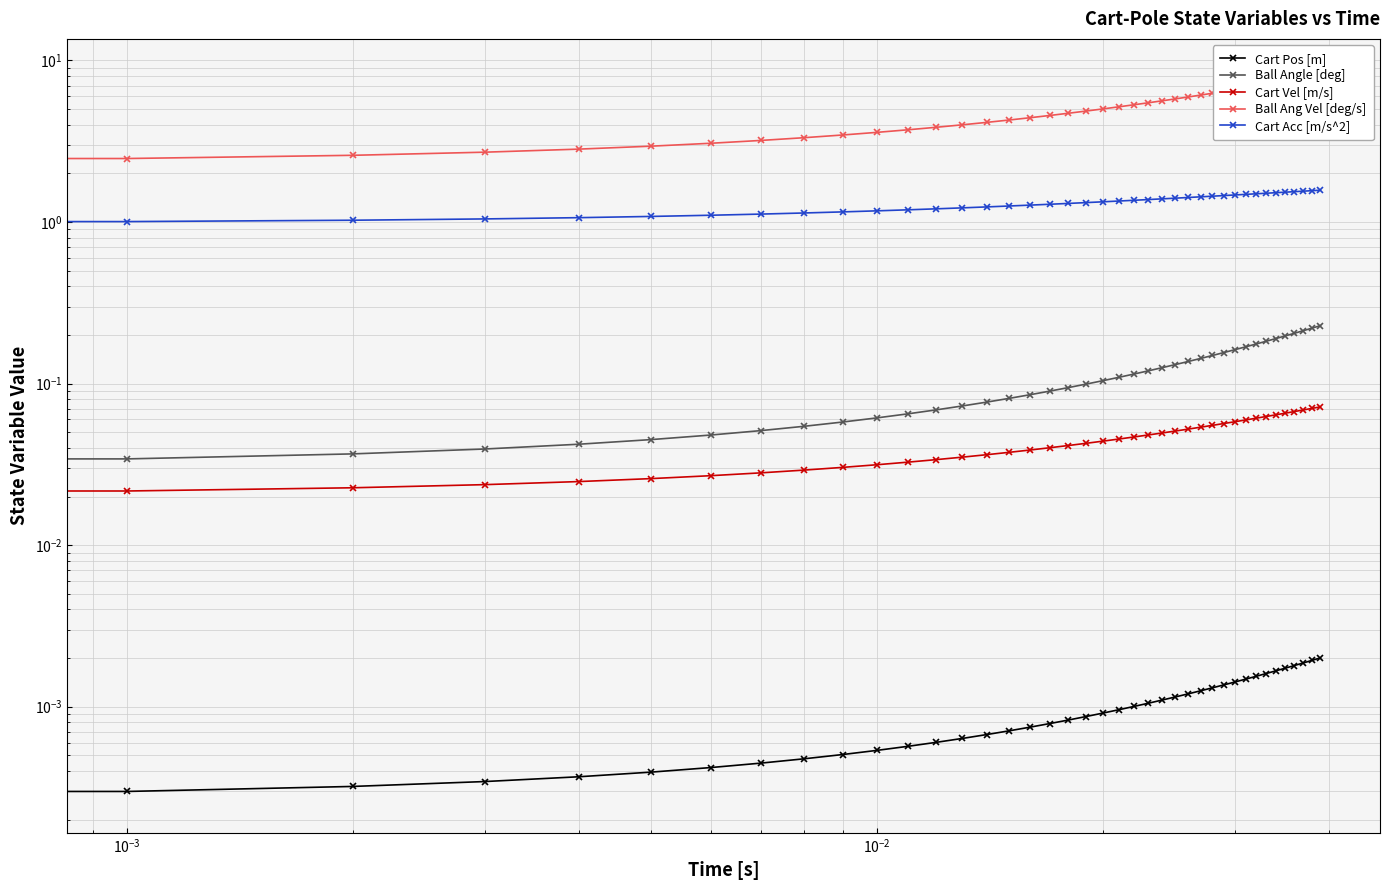

True or false: Cart Acc [m/s^2] and Cart Pos [m] intersect in this chart.

False